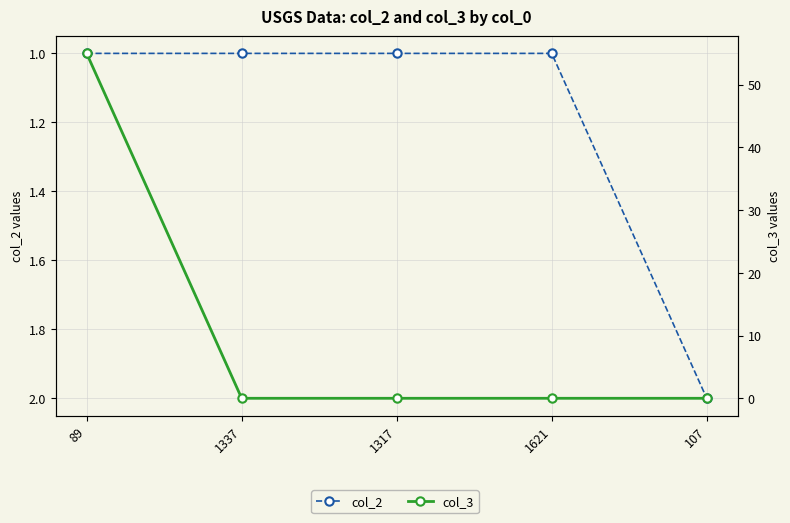

What is the sum of all col_3 values?

55